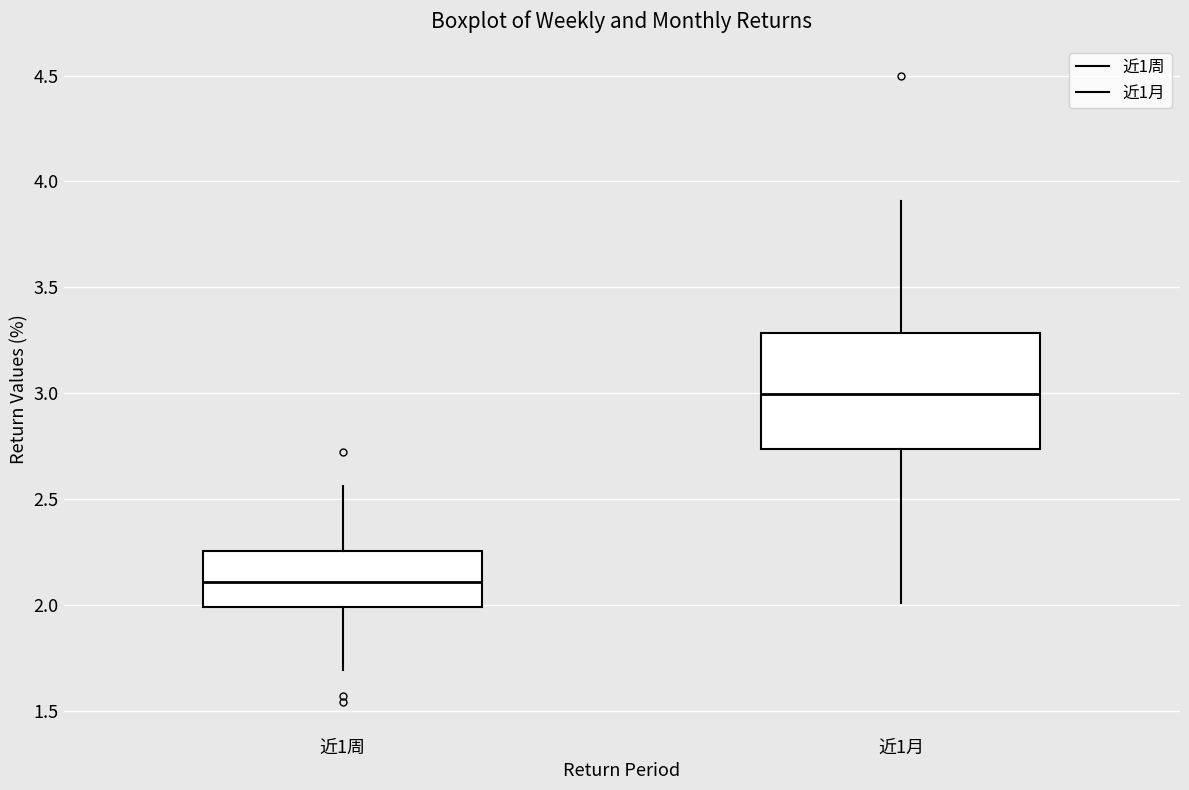

Which box has the lowest median line?

近1周